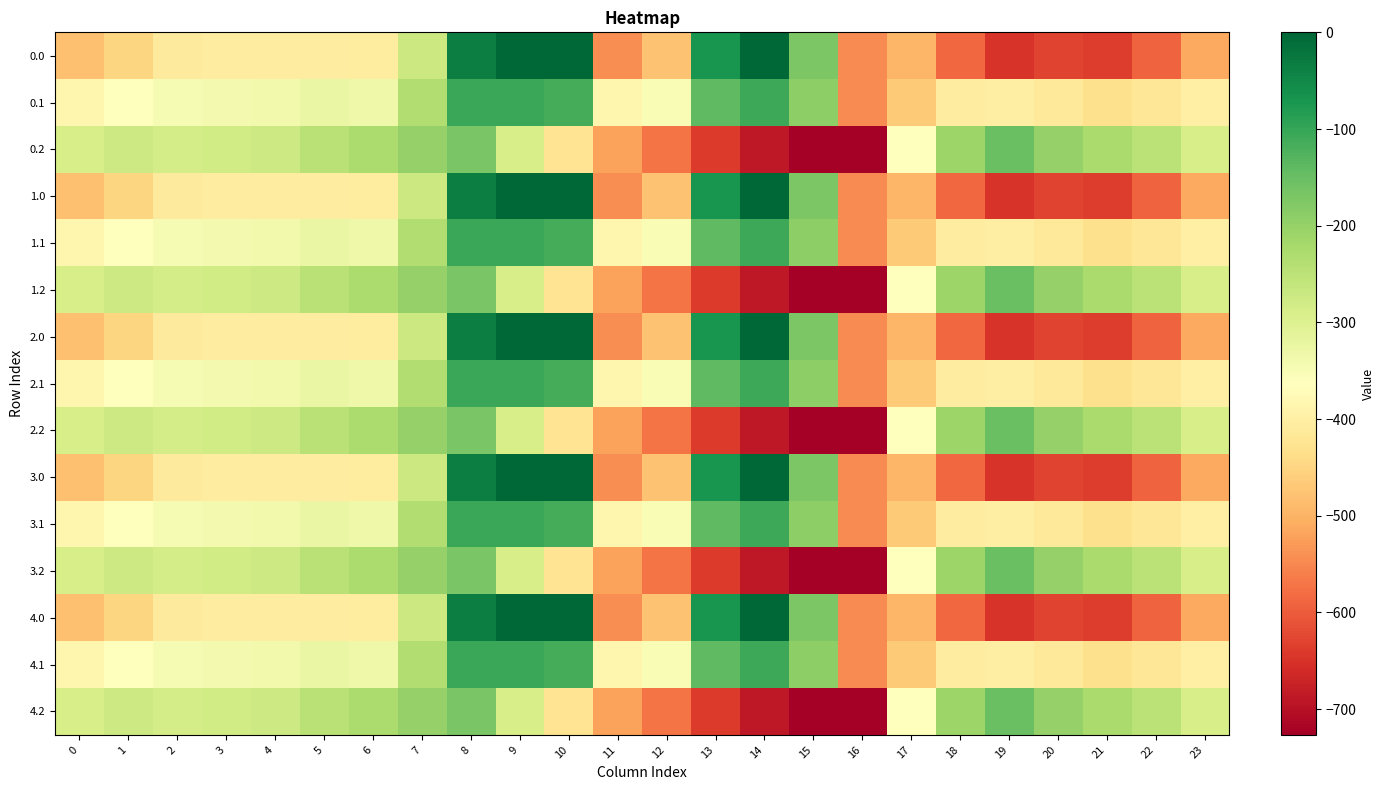

Which label corresponds to the largest value in the chart?

9